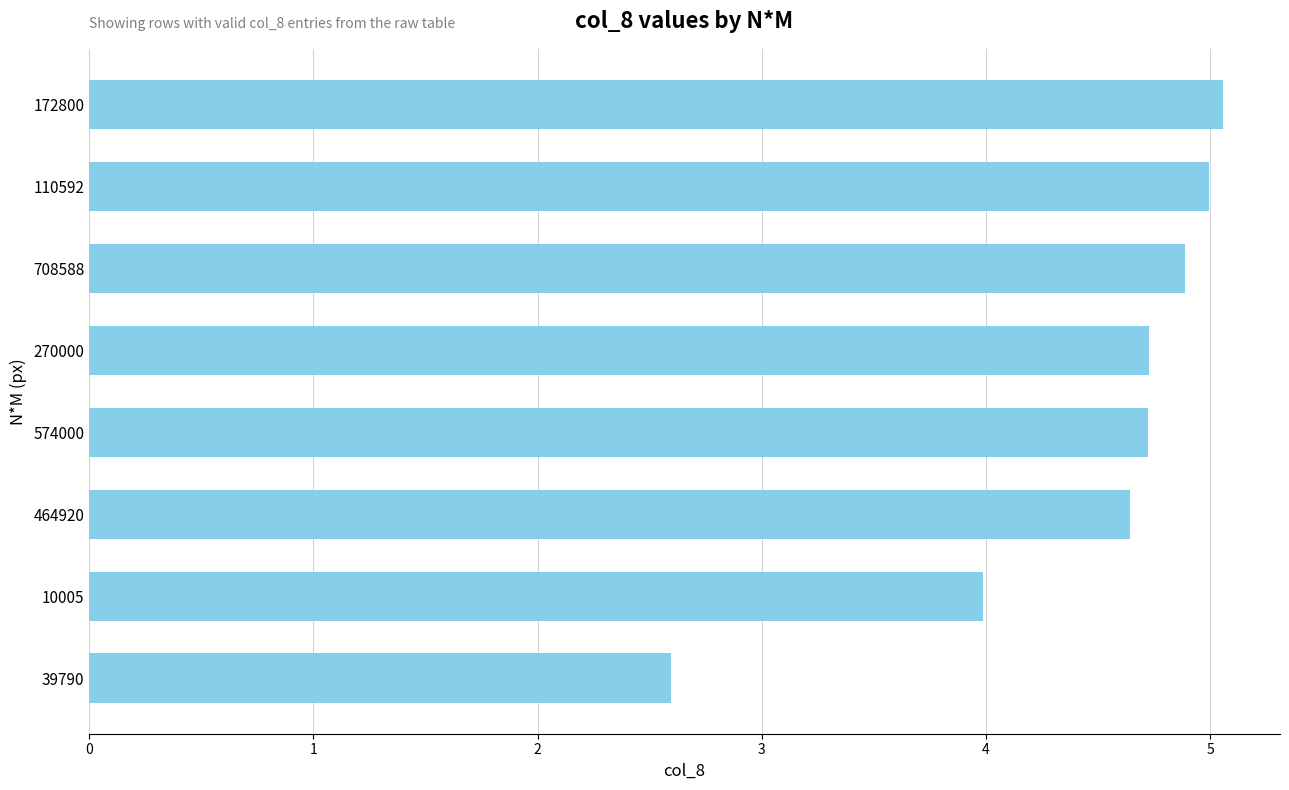

At which category does the chart reach its minimum across all series?

39790